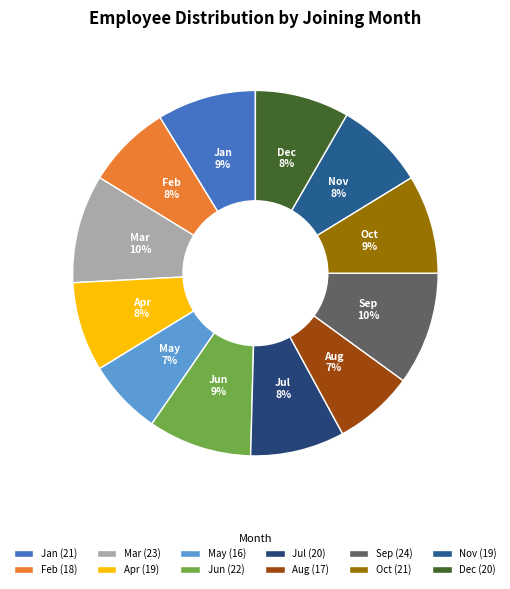

To the nearest percent, what portion does Apr represent?

8%